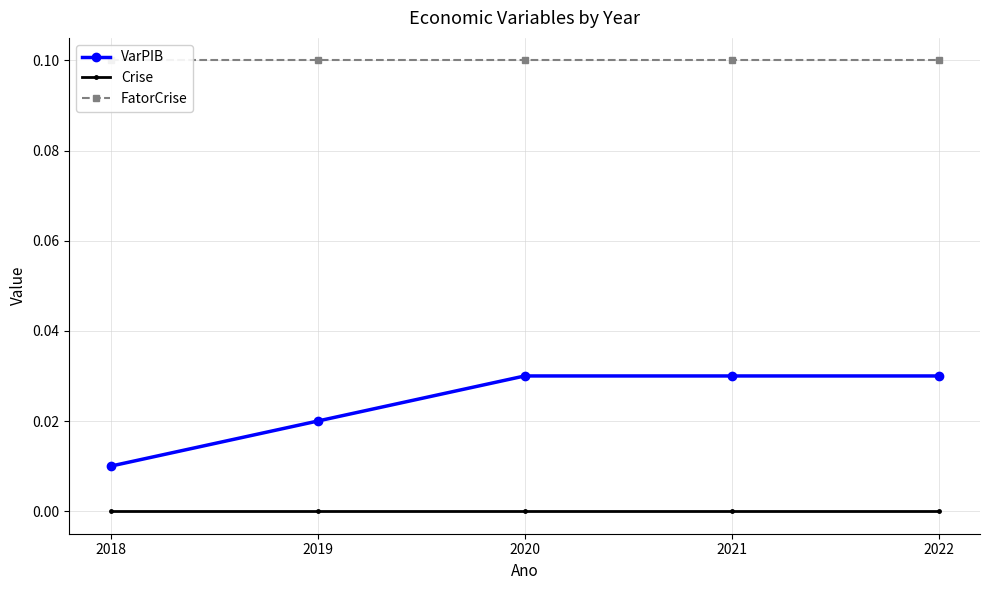

What are all the series names shown in the legend?

VarPIB, Crise, FatorCrise